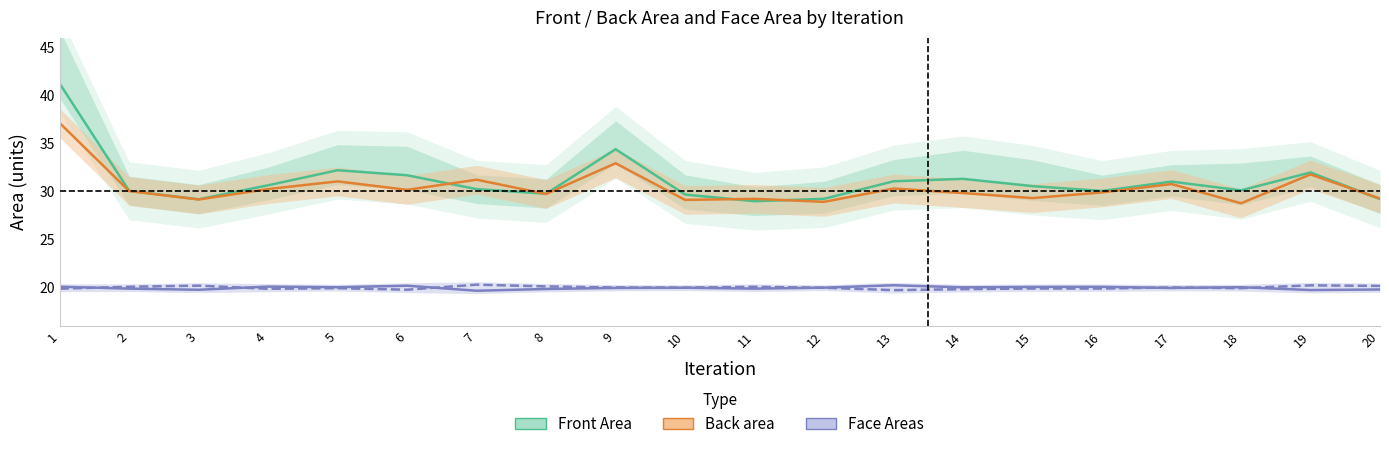

What is the difference between the highest and lowest values at 14?

11.5